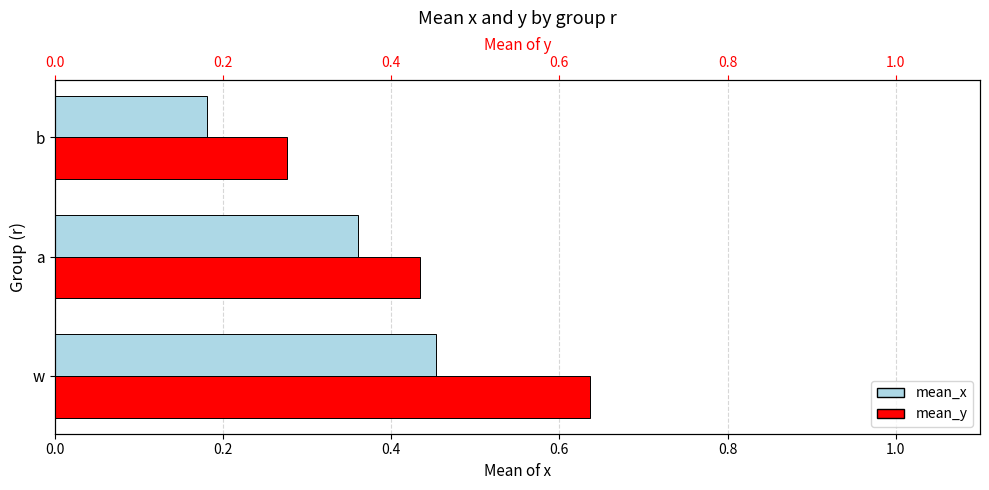

How many groups of bars are there?

3